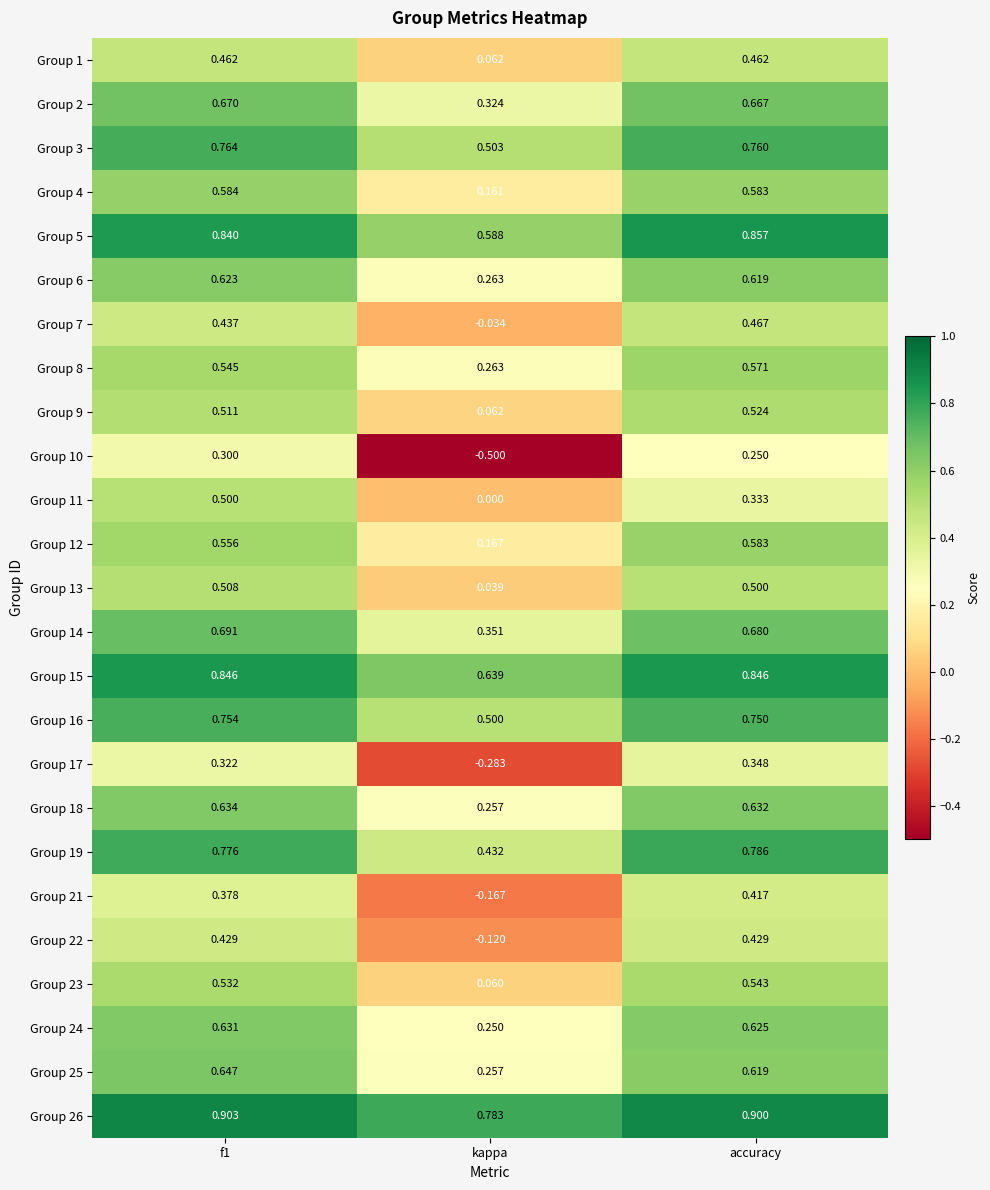

At which category is the sum across all series the highest?

f1